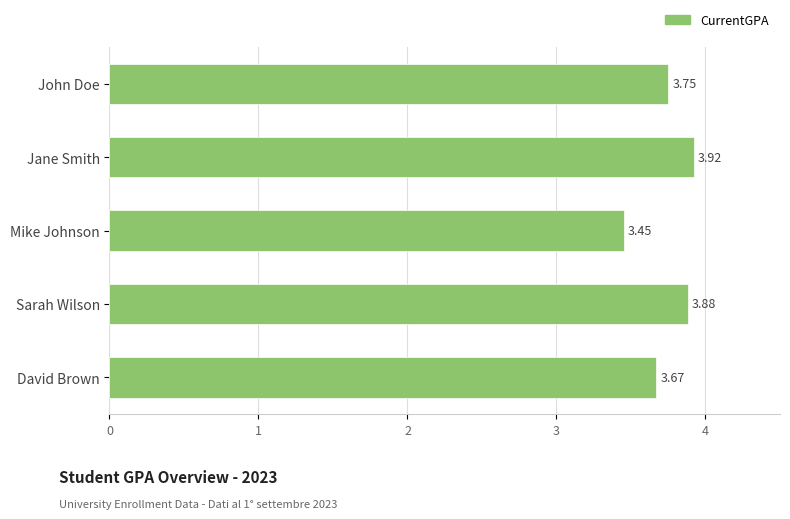

List the labels in order of value, largest first.

Jane Smith, Sarah Wilson, John Doe, David Brown, Mike Johnson